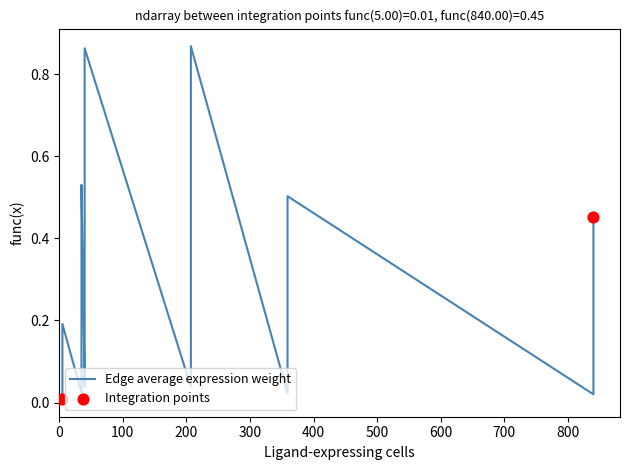

Which series has the largest total across all categories?

Edge average expression weight